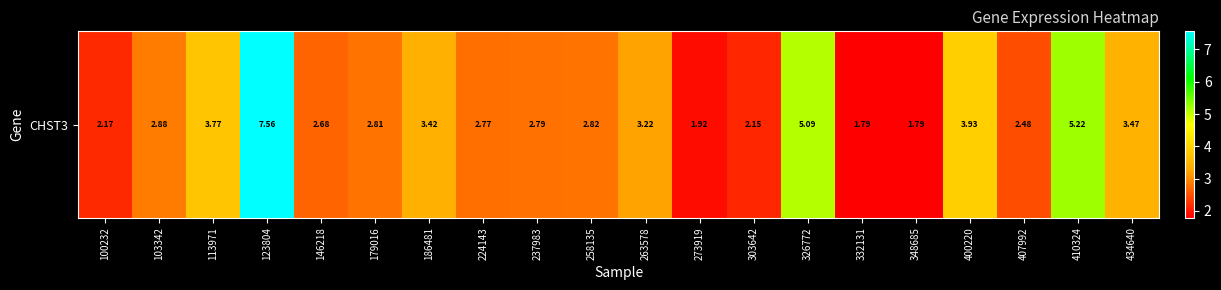

How many series are shown in this chart?

1